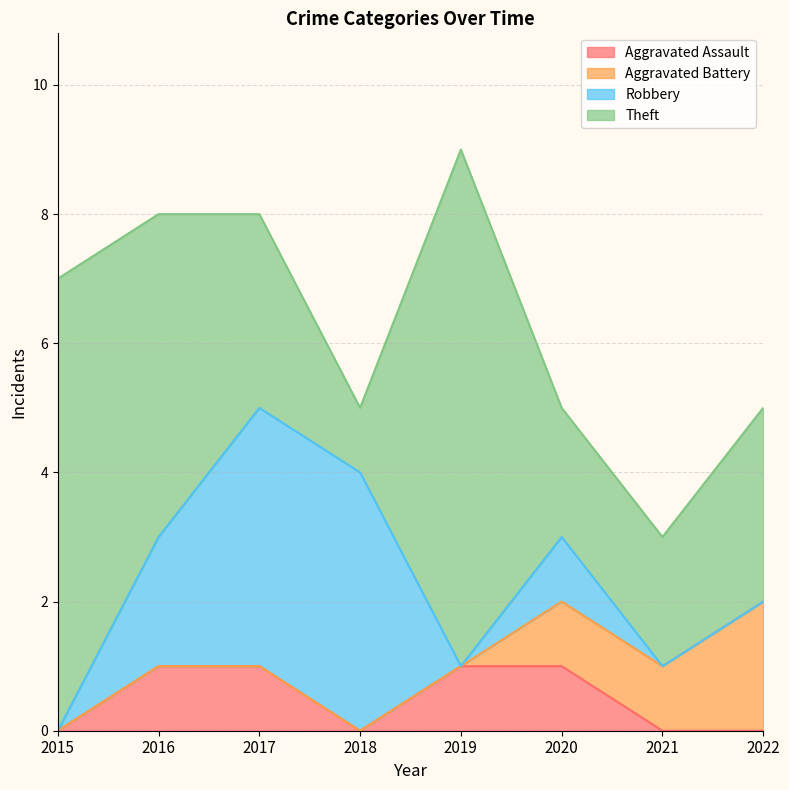

Reading right to left, list all the values displayed in this chart.

Aggravated Assault: 2022=0	2021=0	2020=1	2019=1	2018=0	2017=1	2016=1	2015=0
Aggravated Battery: 2022=2	2021=1	2020=1	2019=0	2018=0	2017=0	2016=0	2015=0
Robbery: 2022=0	2021=0	2020=1	2019=0	2018=4	2017=4	2016=2	2015=0
Theft: 2022=3	2021=2	2020=2	2019=8	2018=1	2017=3	2016=5	2015=7